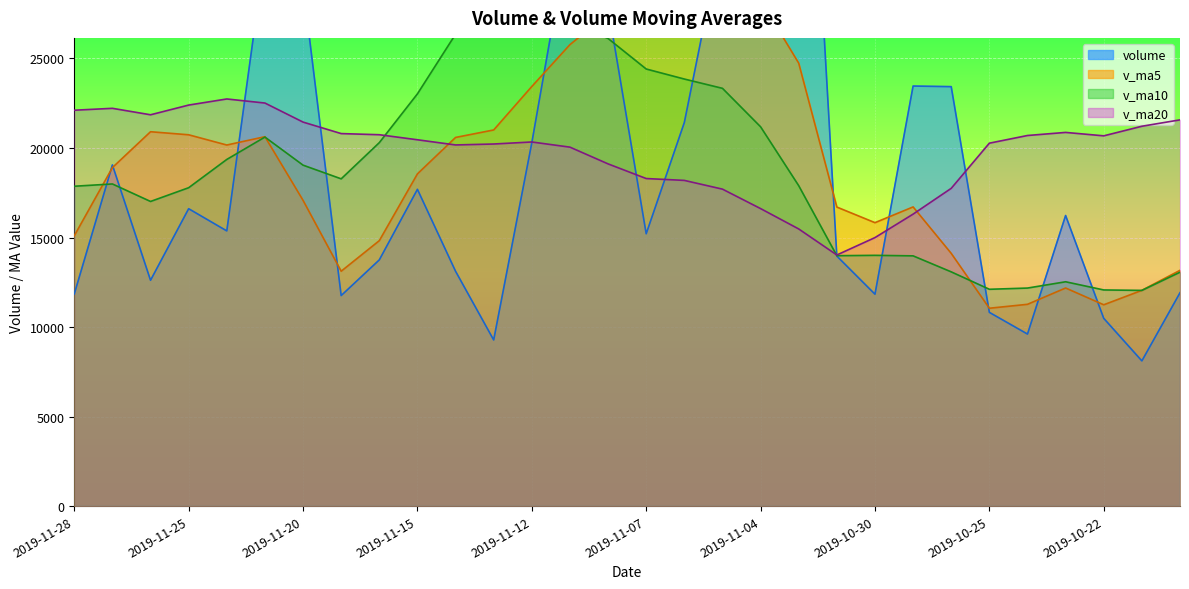

True or false: v_ma5 has a value of 29145.2 at 2019-11-14.

False